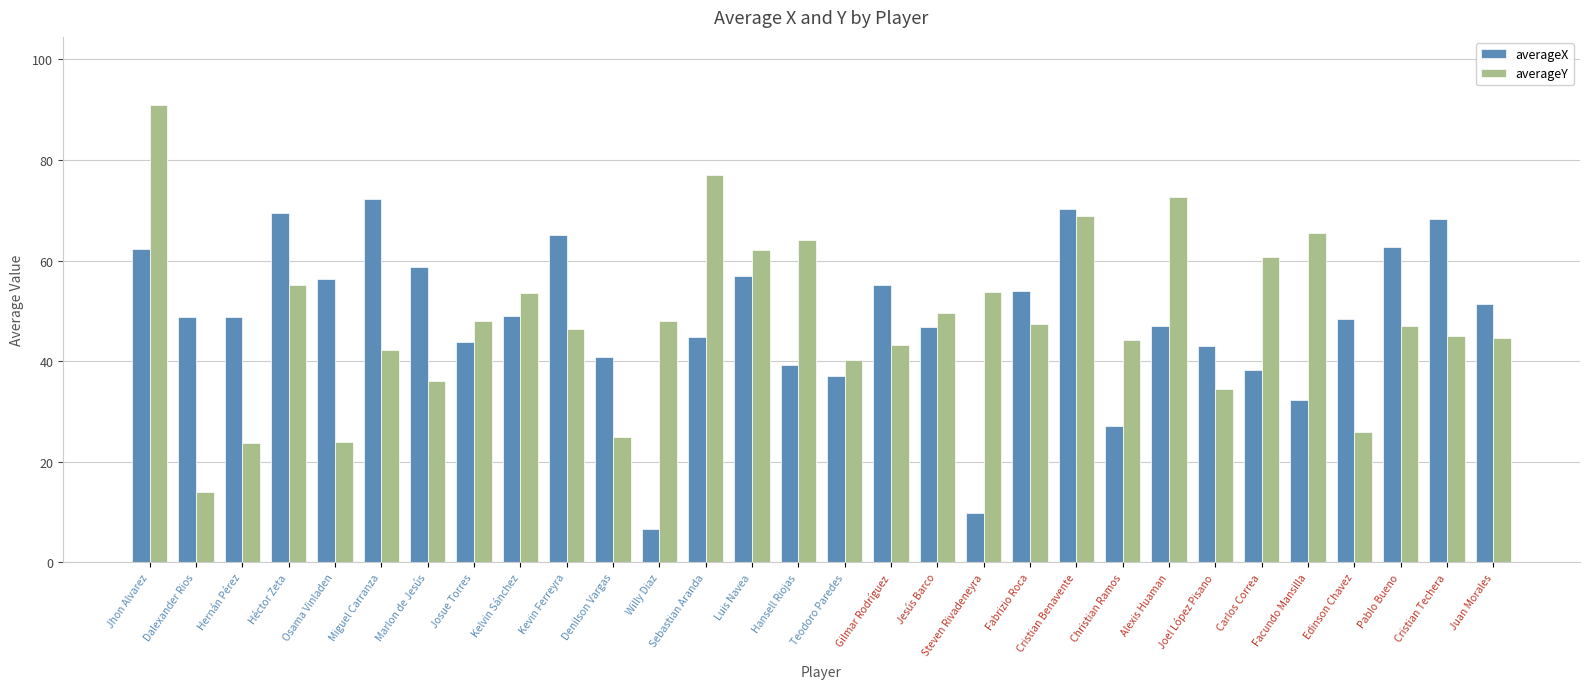

What is the difference between the maximum and minimum values in the averageY series?

76.9